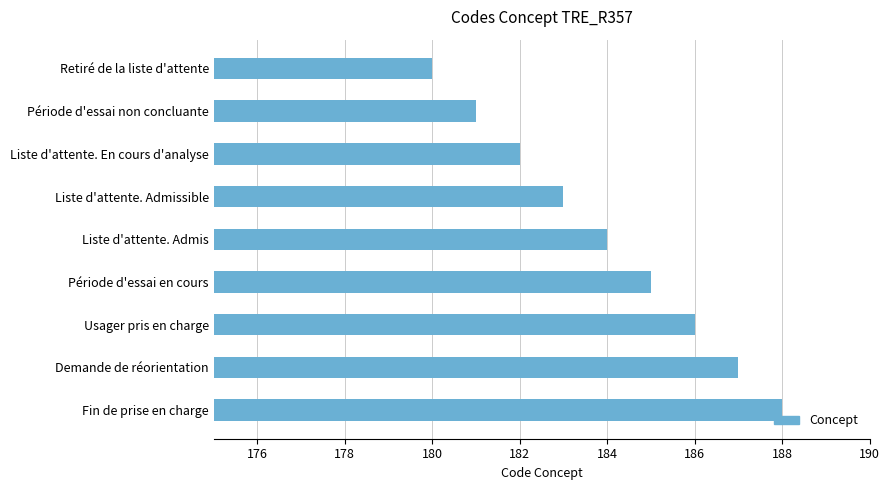

What position from the top is Fin de prise en charge?

9